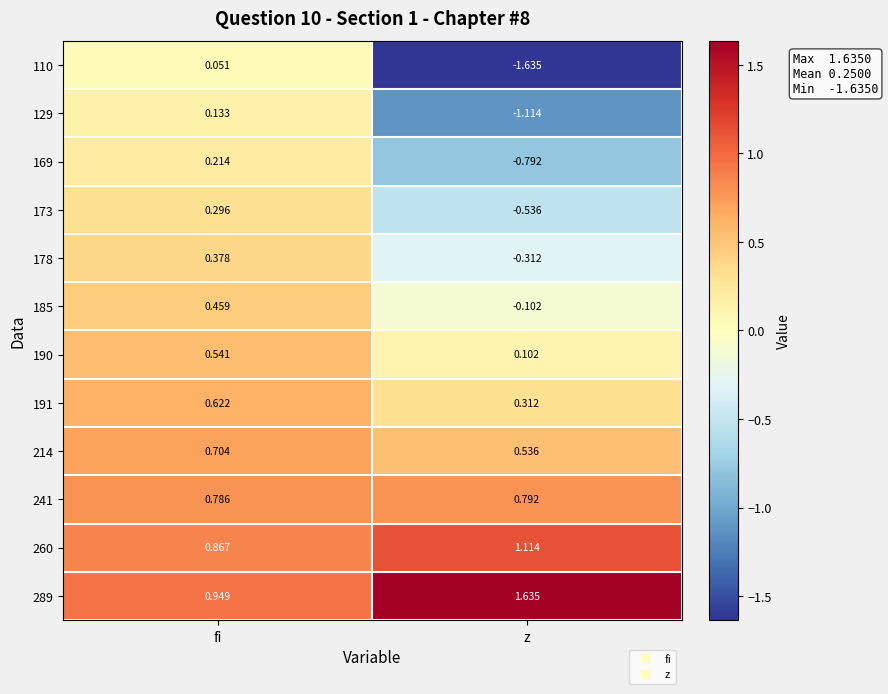

At which category does the chart reach its peak across all series?

z